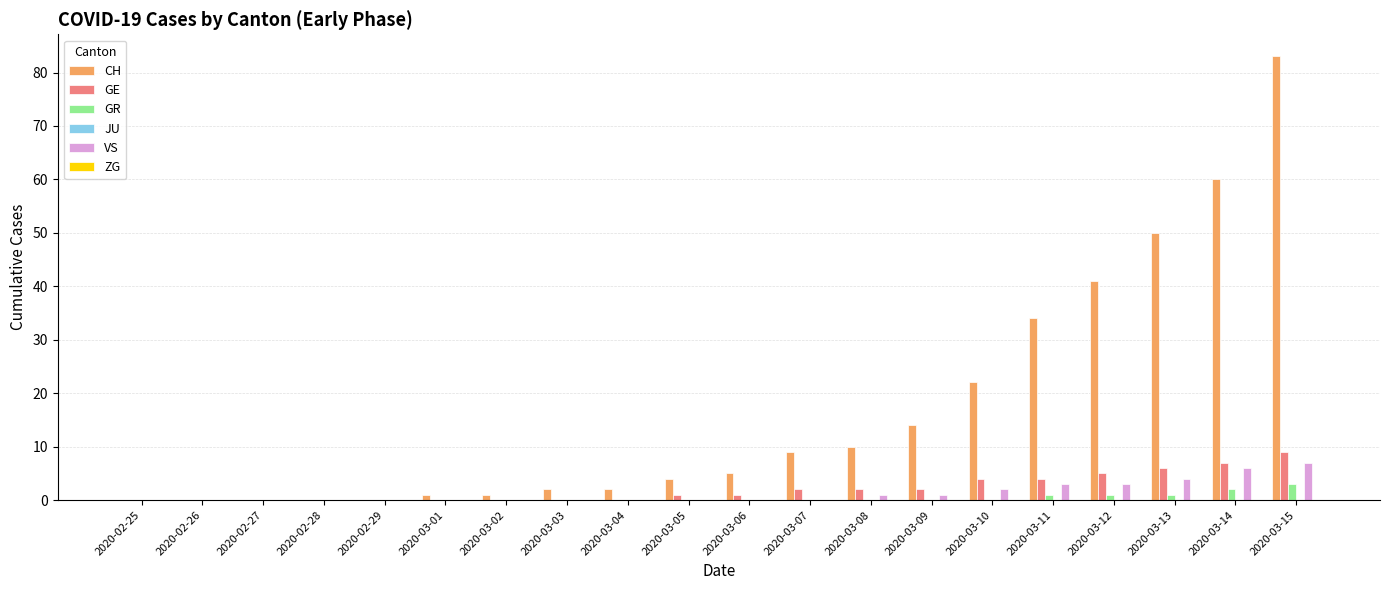

Which series changed the most between 2020-02-29 and 2020-03-06?

CH